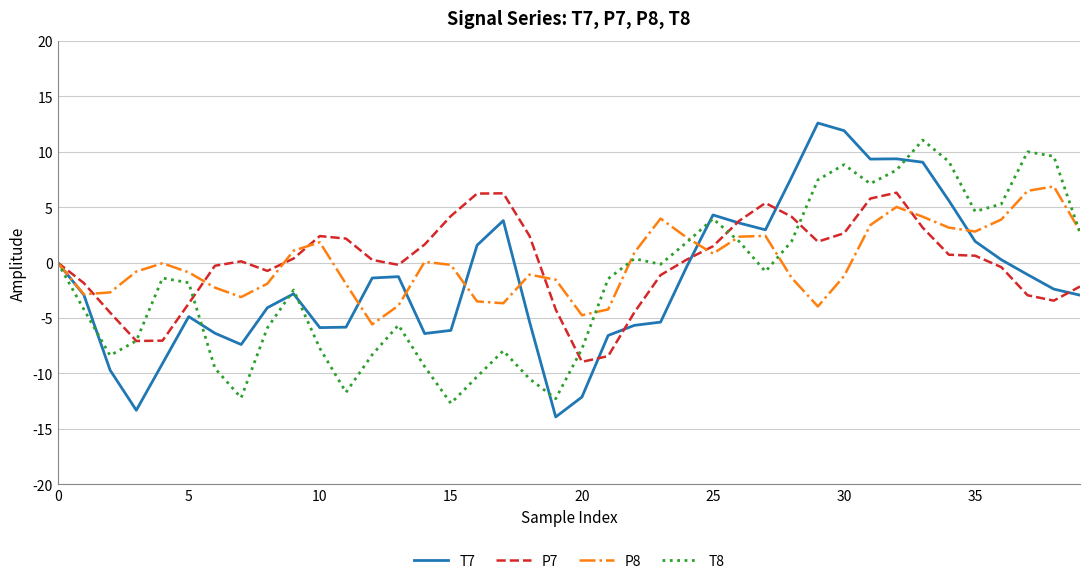

What is the minimum value for P7?

-9.0